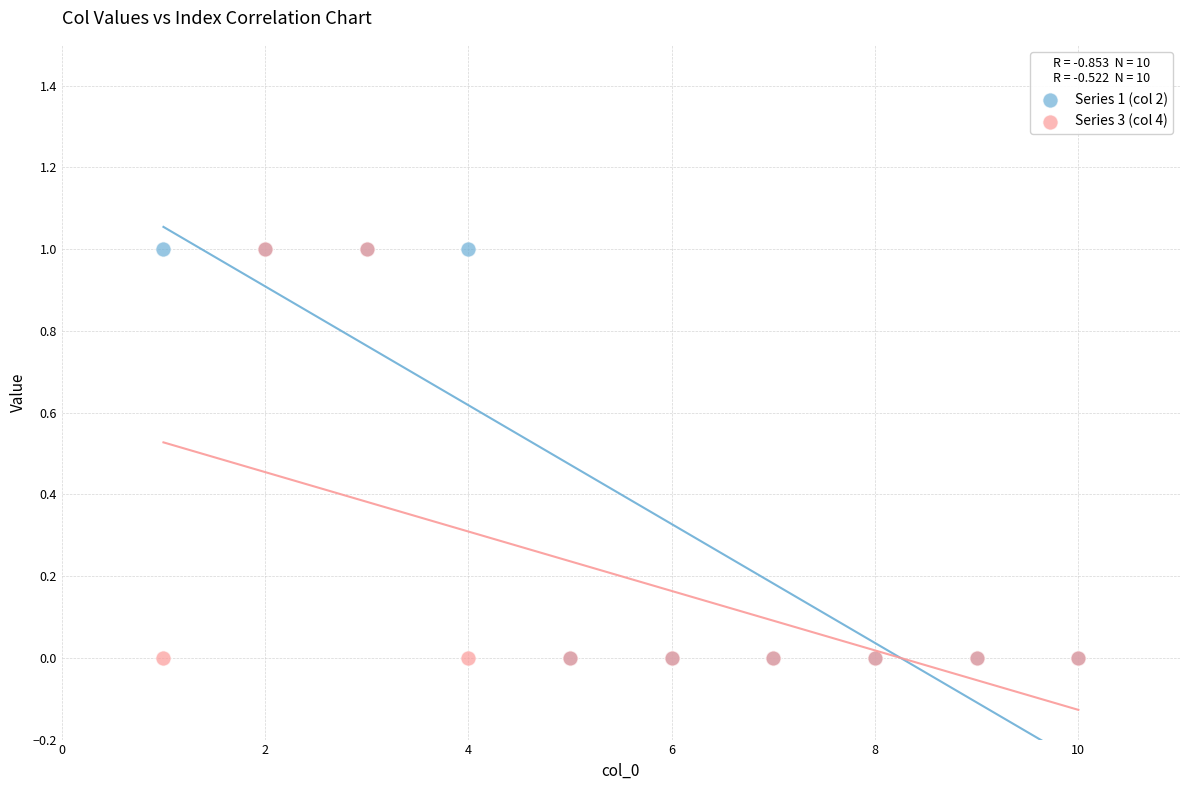

What are all the series names shown in the legend?

Series 1 (col 2), Series 3 (col 4)